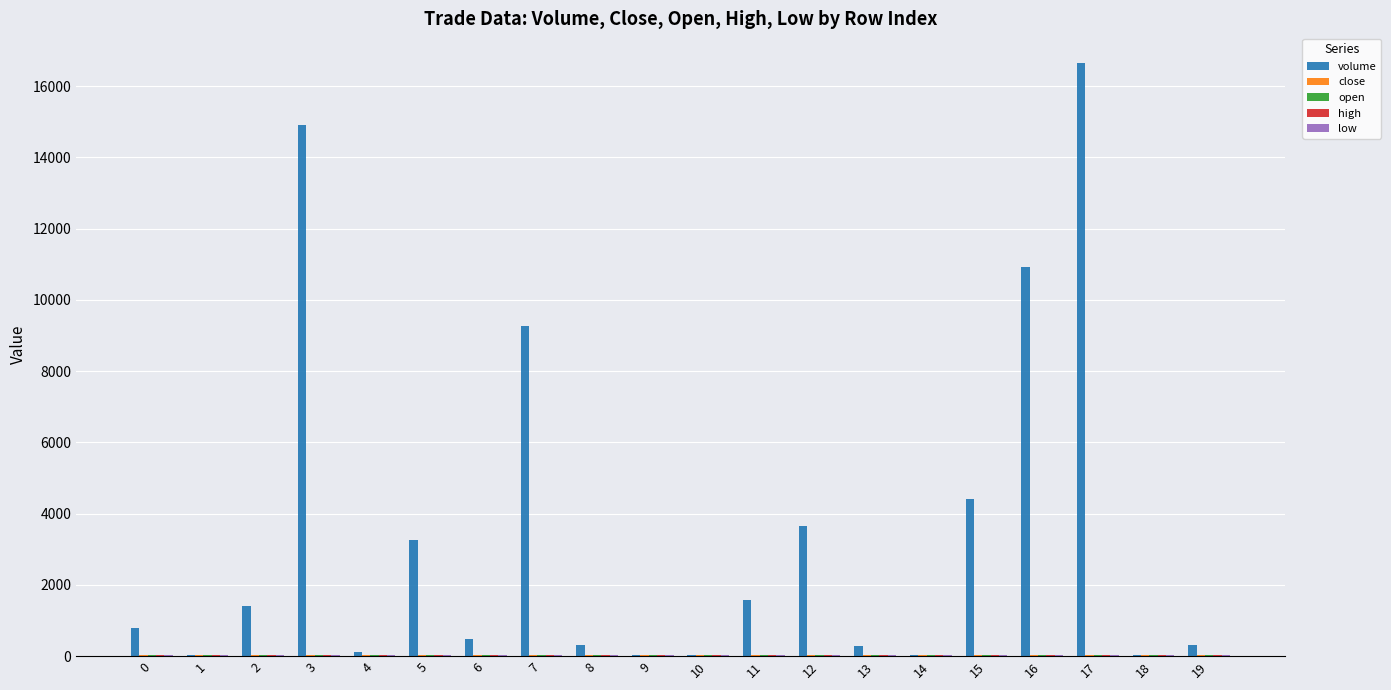

The value of volume at 0 is 800.0. True or false?

True